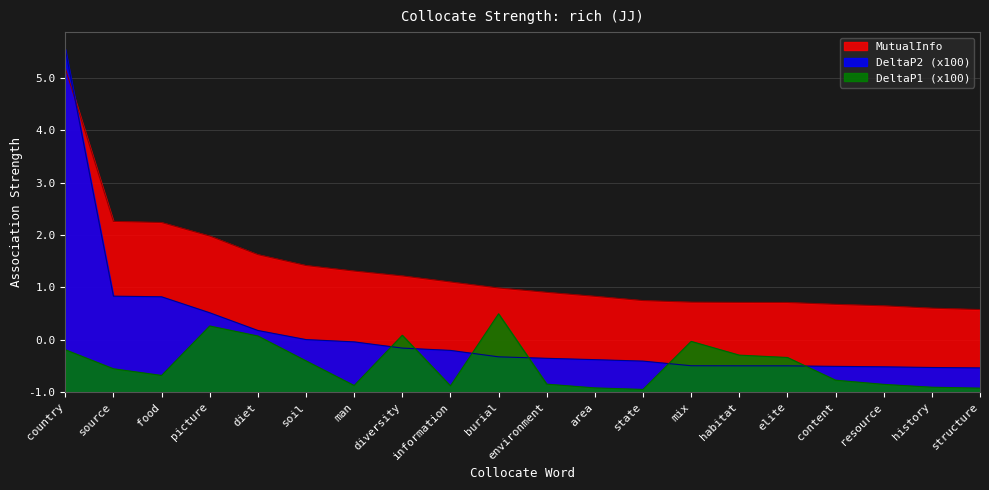

At how many categories does at least one series exceed 0?

20